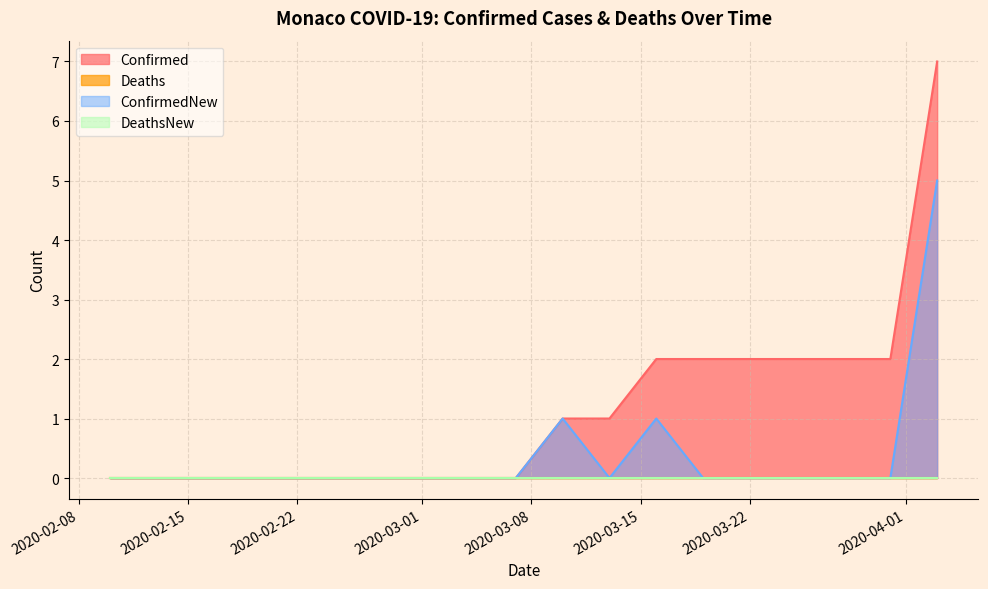

True or false: Confirmed and ConfirmedNew intersect in this chart.

False